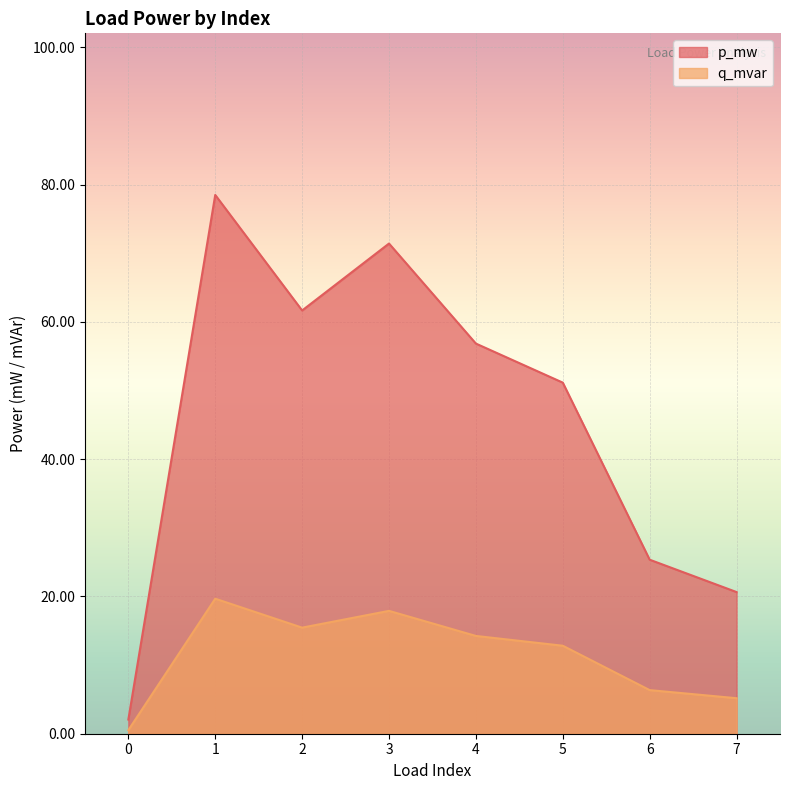

At how many categories does at least one series exceed 0?

8